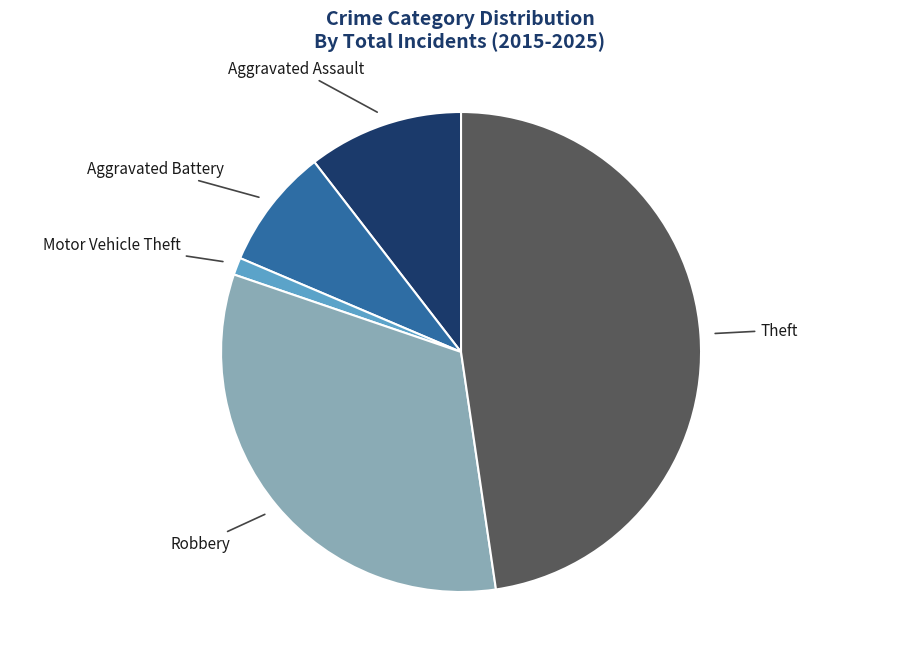

Is there any slice that represents more than half of the pie?

No